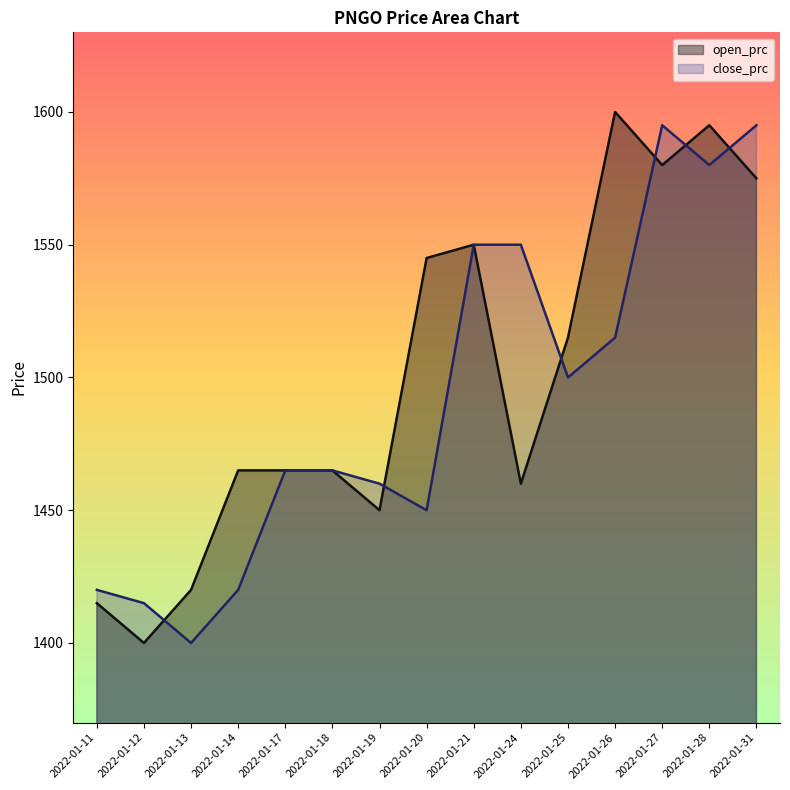

At which label does open_prc reach its peak?

2022-01-26